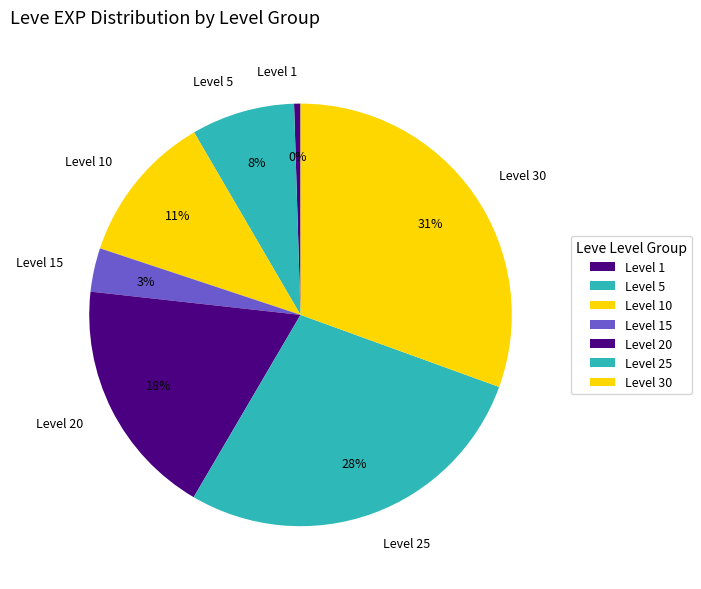

To the nearest percent, what portion does Level 5 represent?

8%